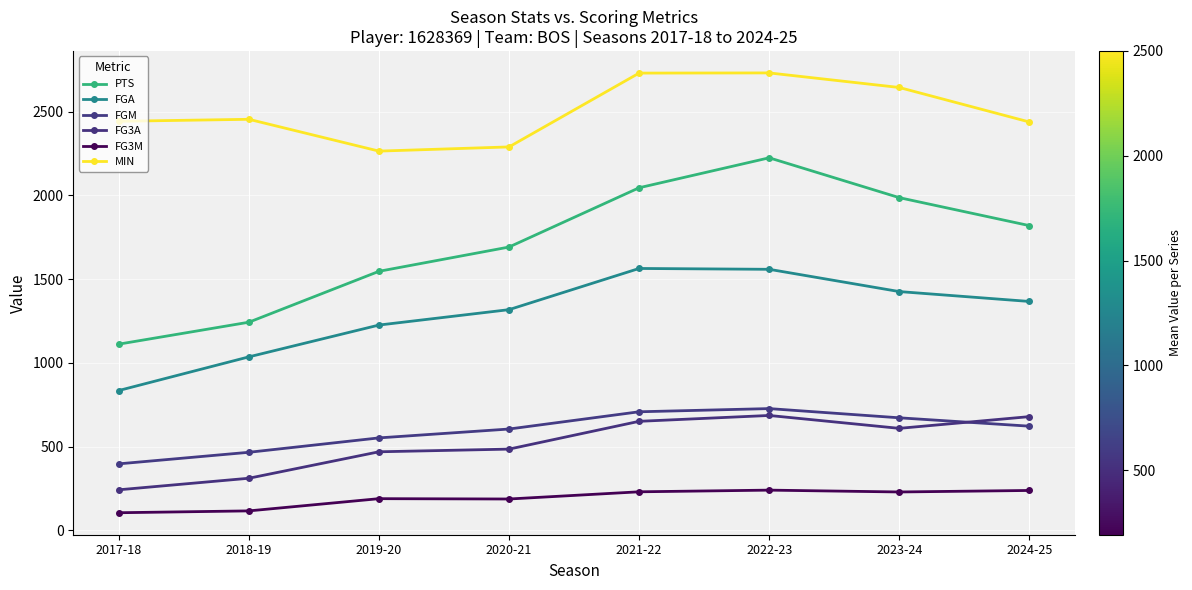

True or false: FG3A and MIN cross at least once.

False